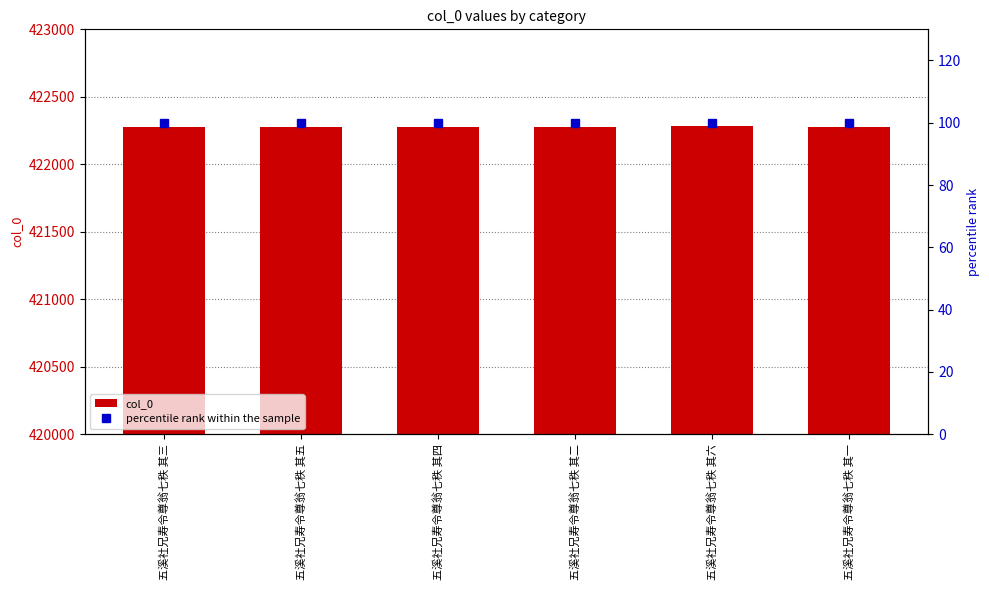

At which label is col_0 closest to 422278?

五溪社兄寿令尊翁七秩 其三